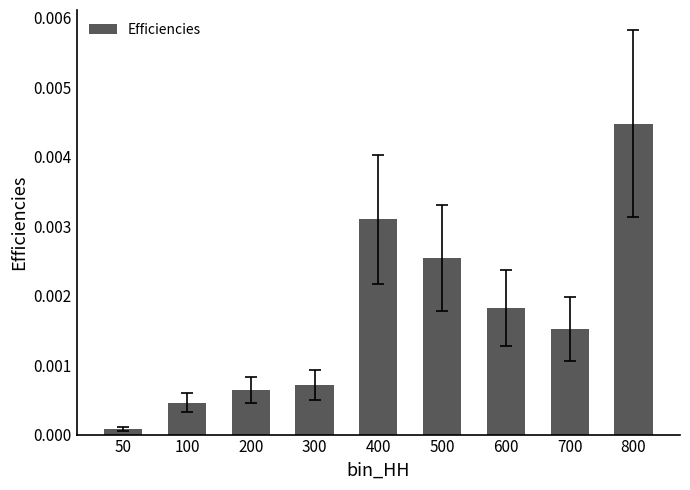

At which category does the chart reach its peak across all series?

800